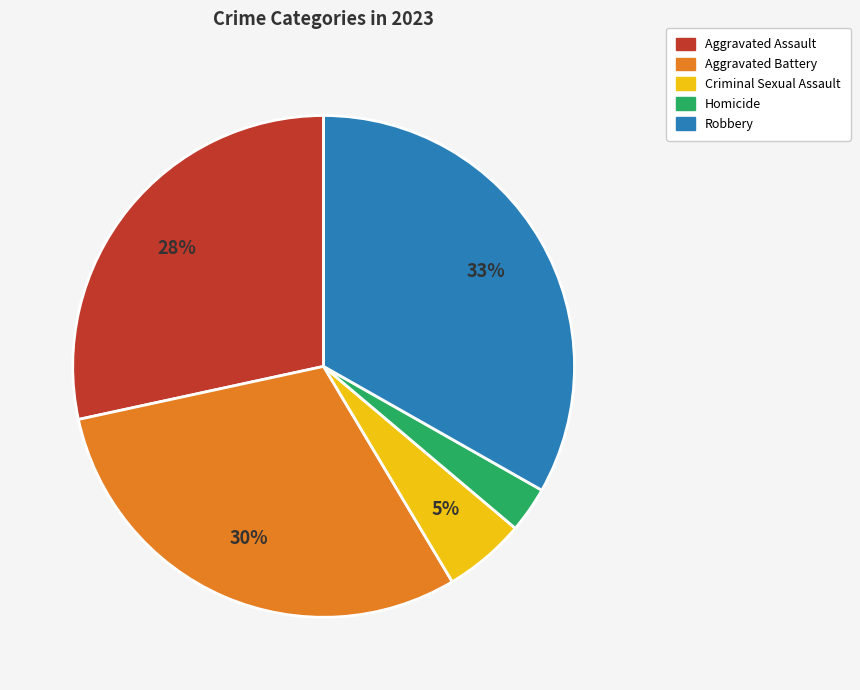

To the nearest percent, what is the combined percentage of Aggravated Assault and Aggravated Battery?

59%